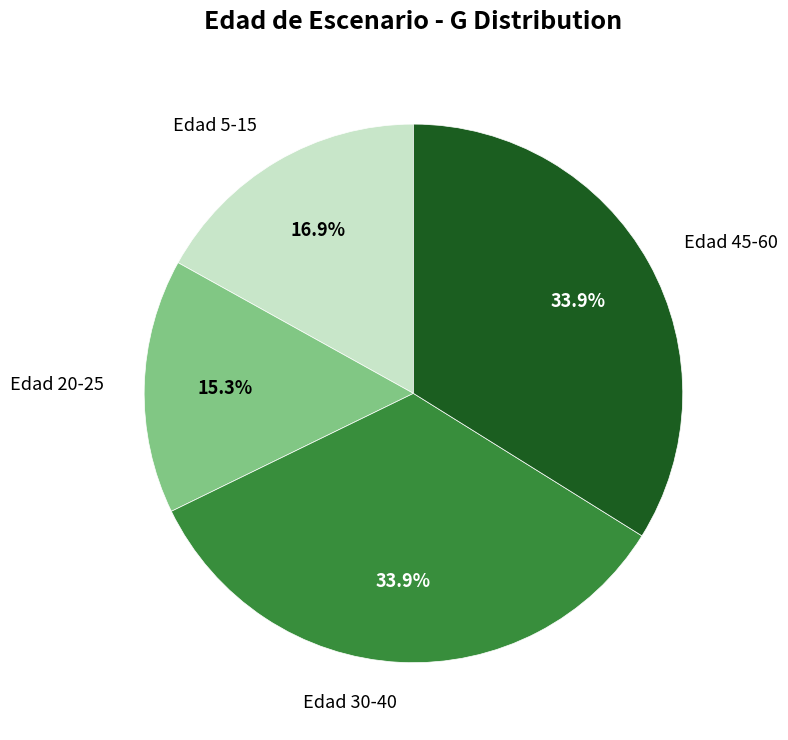

What percentage is NOT represented by Edad 45-60?

66.1%